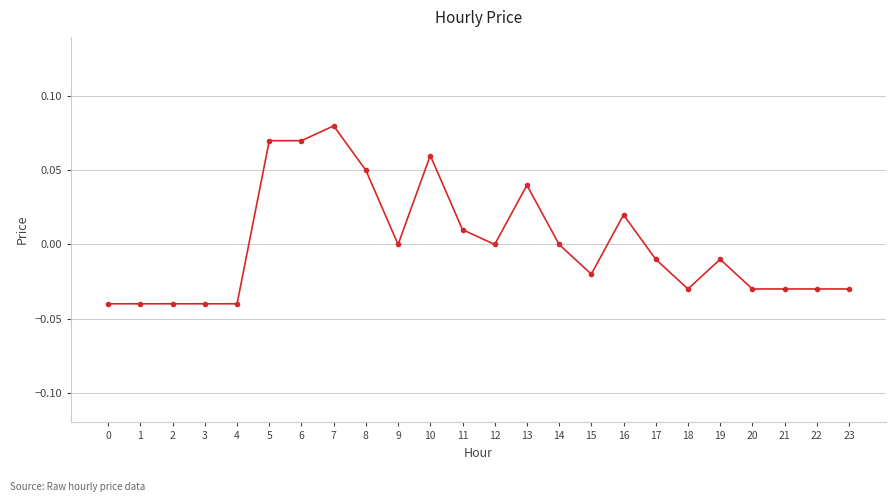

The chart shows a value of 0.0 at 9. True or false?

True